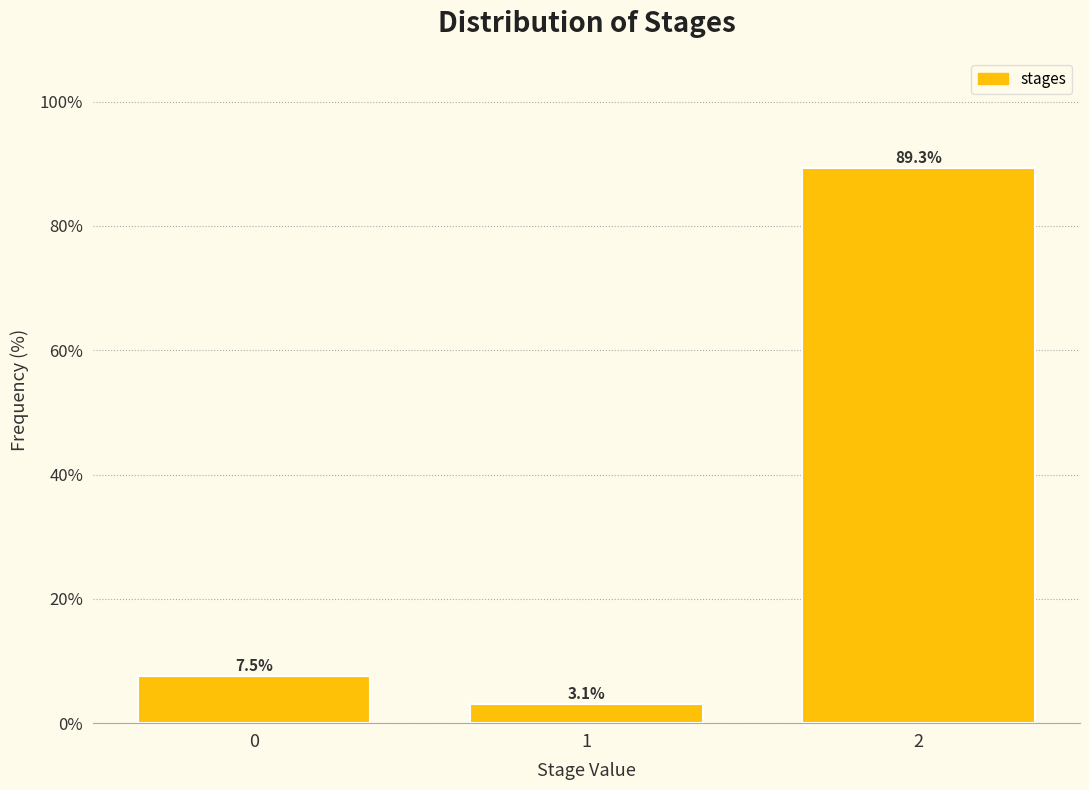

Reading right to left, what are all the values shown in this chart?

2=89.3	1=3.1	0=7.5